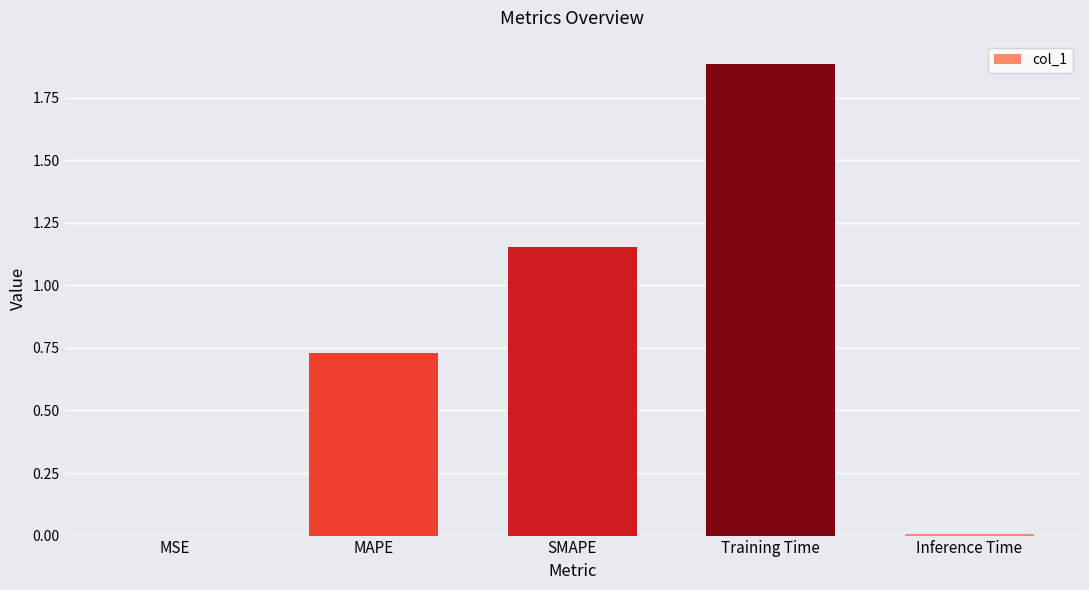

What is the sum of all values?

3.8